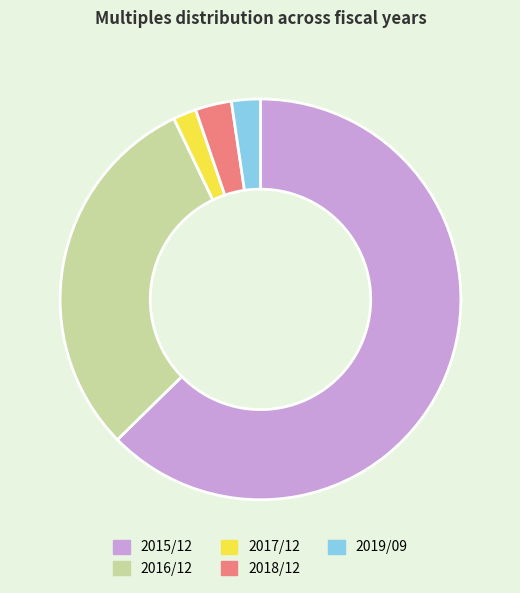

Which has a higher value, 2019/09 or 2015/12?

2015/12